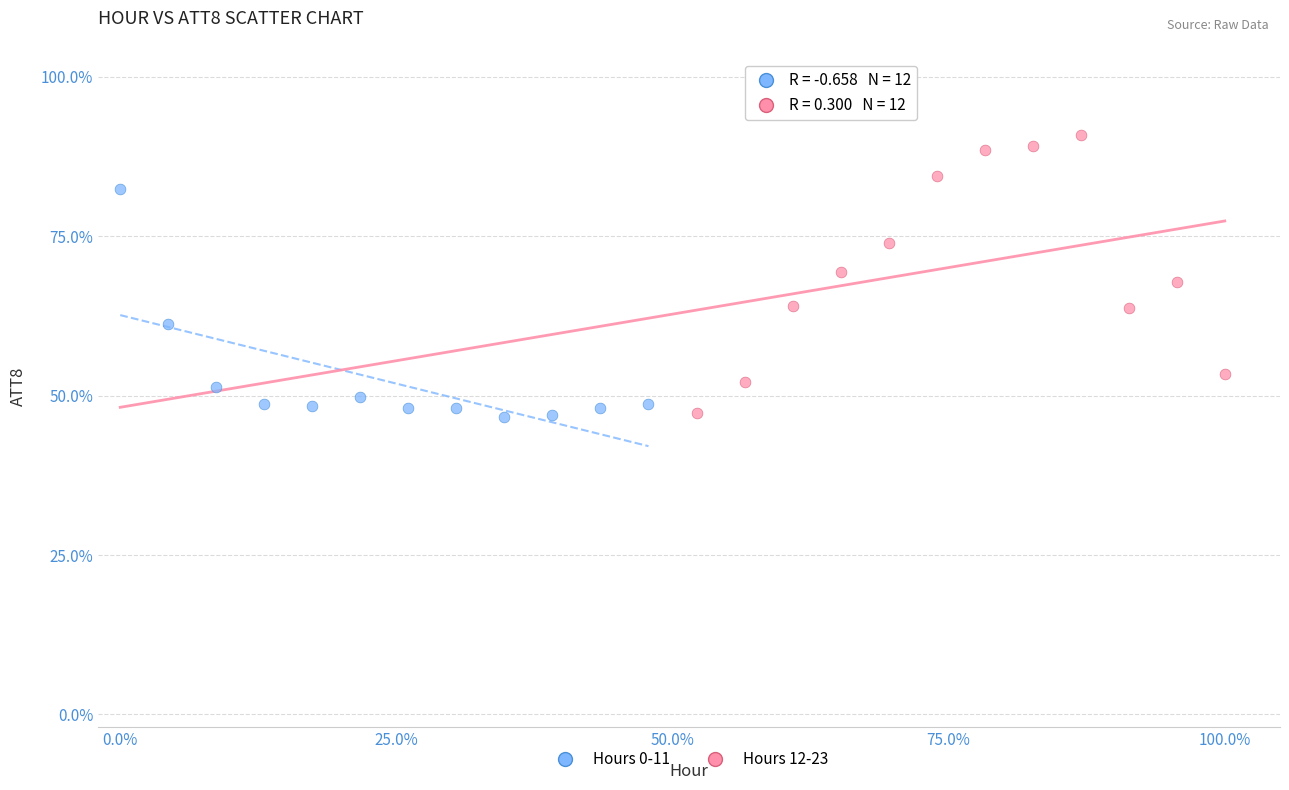

What are all the series names shown in the legend?

Hours 0-11, Hours 12-23